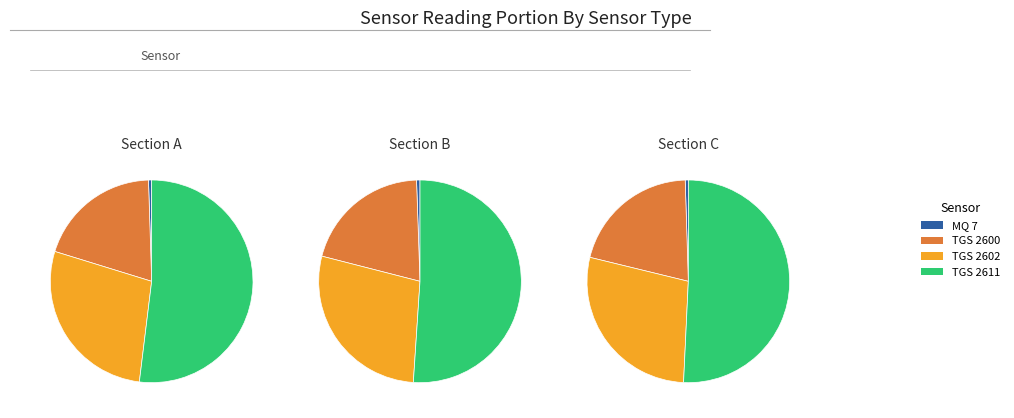

Does 1 represent more than half of the total?

No